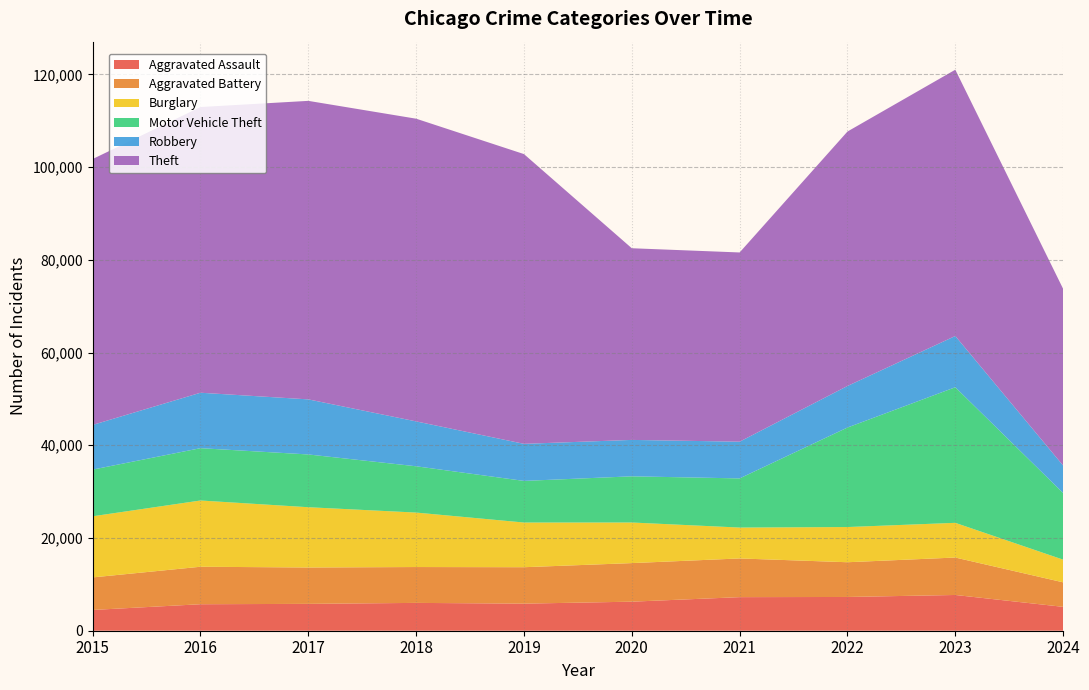

Reading left to right, list all the values displayed in this chart.

Aggravated Assault: 2015=4480	2016=5713	2017=5793	2018=6002	2019=5841	2020=6265	2021=7242	2022=7280	2023=7710	2024=5149
Aggravated Battery: 2015=7019	2016=8086	2017=7845	2018=7735	2019=7858	2020=8320	2021=8347	2022=7491	2023=8077	2024=5288
Burglary: 2015=13184	2016=14289	2017=13001	2018=11747	2019=9638	2020=8758	2021=6662	2022=7593	2023=7483	2024=4892
Motor Vehicle Theft: 2015=10068	2016=11285	2017=11380	2018=9985	2019=8977	2020=9959	2021=10603	2022=21462	2023=29246	2024=14376
Robbery: 2015=9638	2016=11960	2017=11880	2018=9681	2019=7995	2020=7855	2021=7920	2022=8963	2023=11053	2024=5927
Theft: 2015=57351	2016=61623	2017=64386	2018=65290	2019=62495	2020=41339	2021=40813	2022=54880	2023=57434	2024=38109